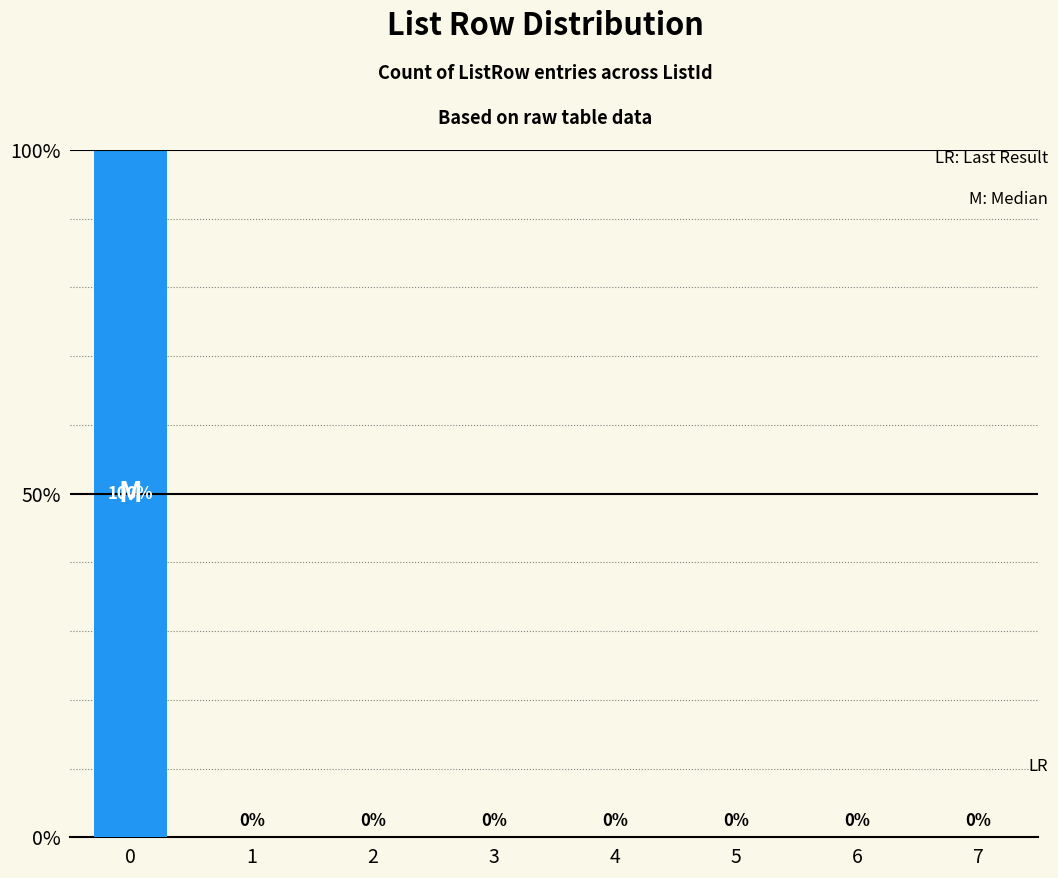

What is the sum of all values?

100